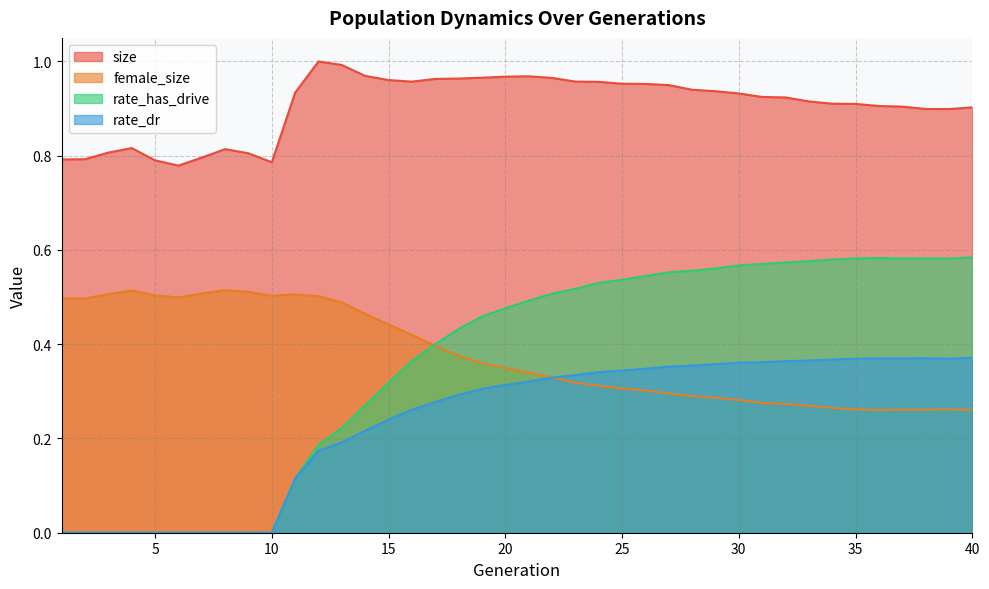

What are all the series names shown in the legend?

size, female_size, rate_has_drive, rate_dr